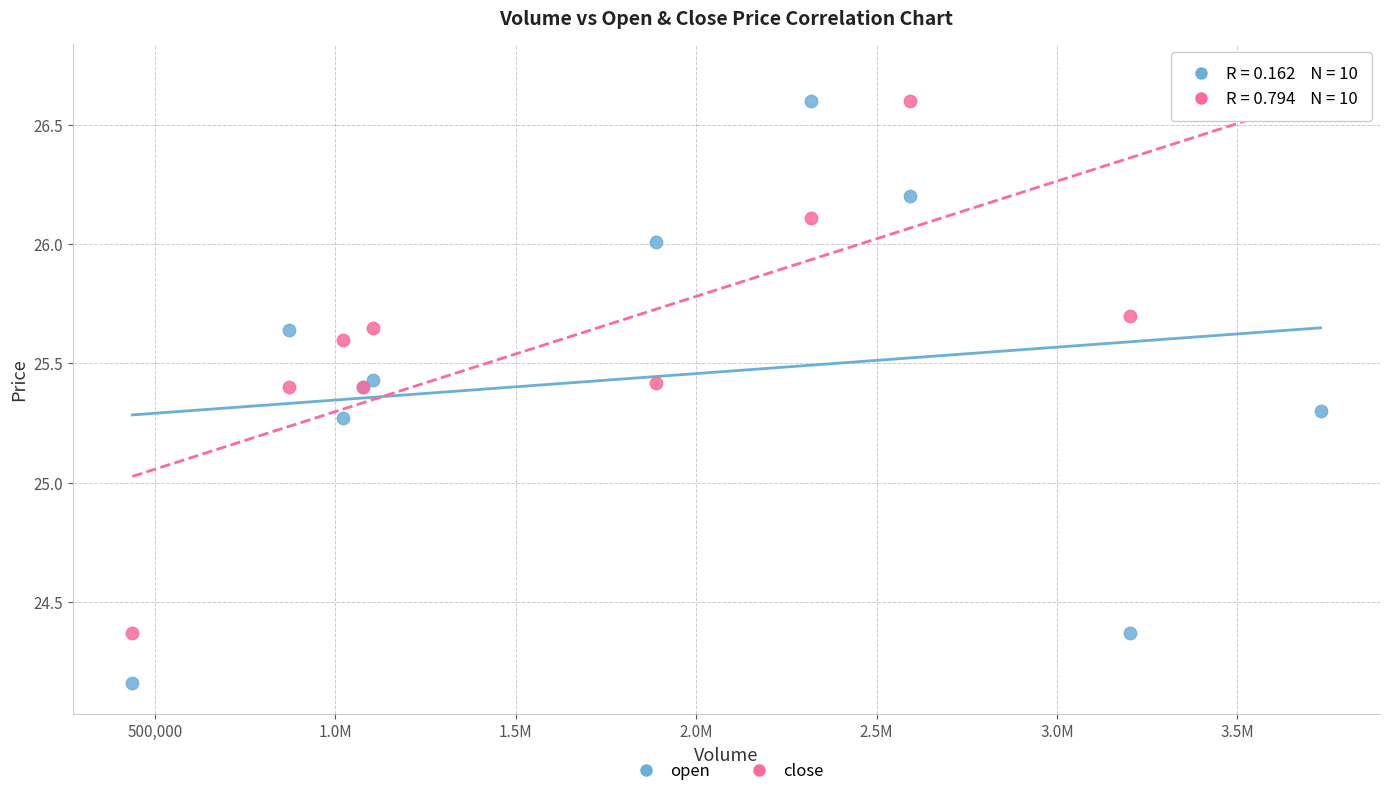

What is the X range (max minus min) for the scatter plot?

3292711.0